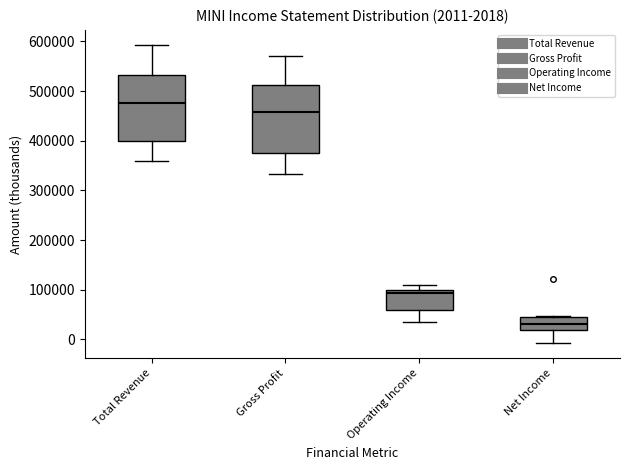

Which box has the highest median line?

Total Revenue